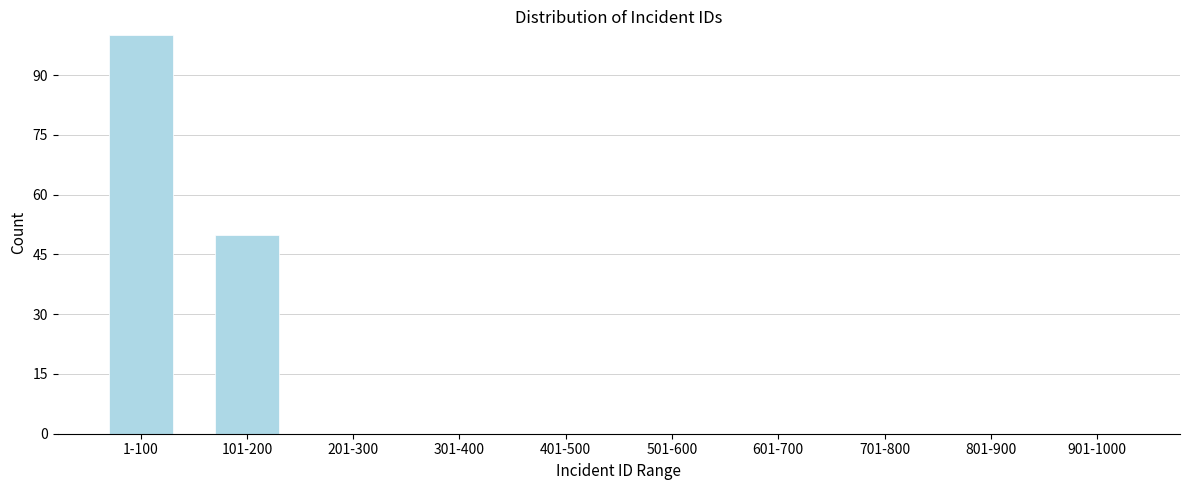

Reading right to left, list all the values displayed in this chart.

901-1000=0	801-900=0	701-800=0	601-700=0	501-600=0	401-500=0	301-400=0	201-300=0	101-200=50	1-100=100